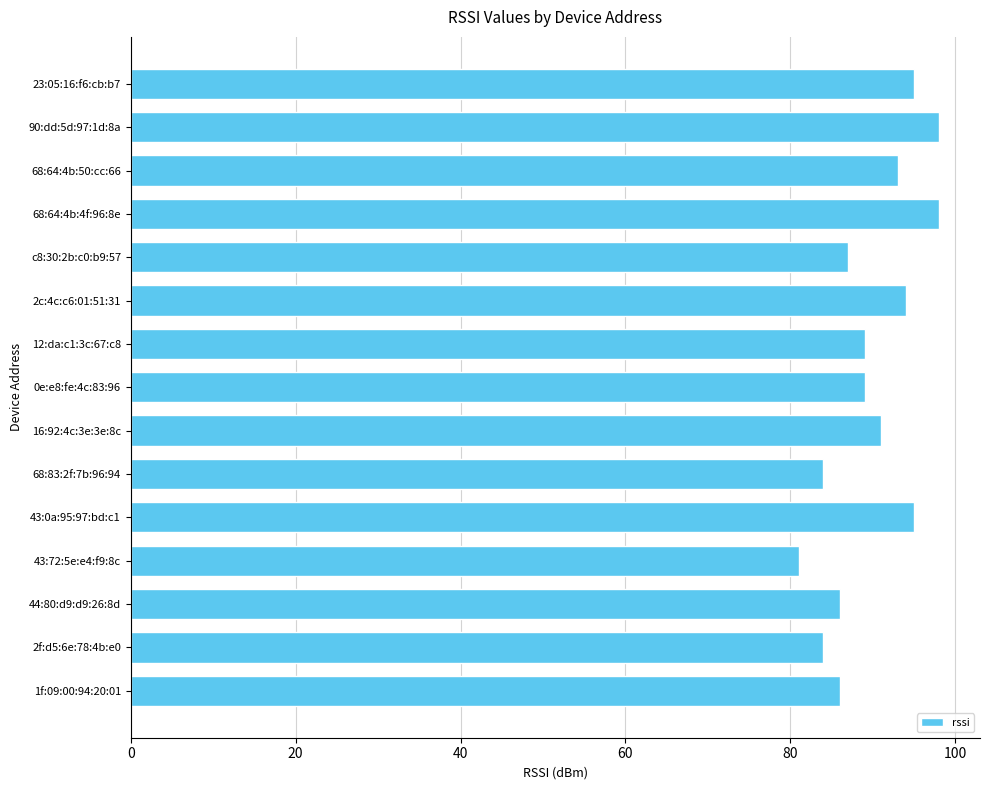

How many categories are shown in the chart?

15